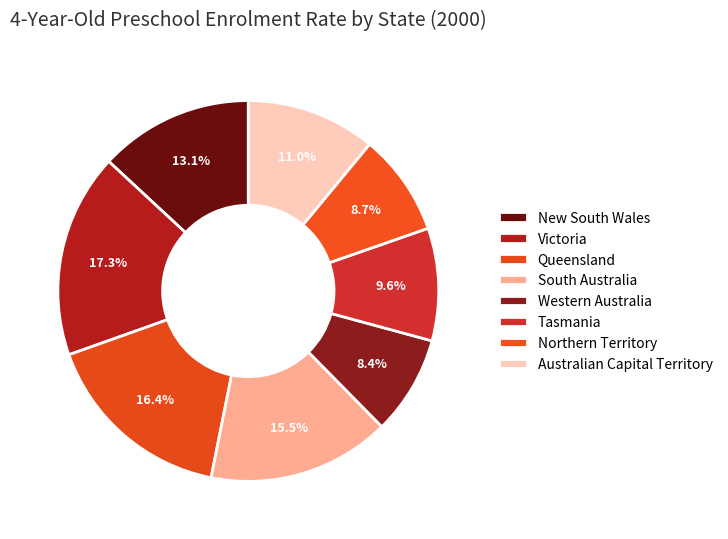

To the nearest percent, what percentage of the pie is New South Wales?

13%